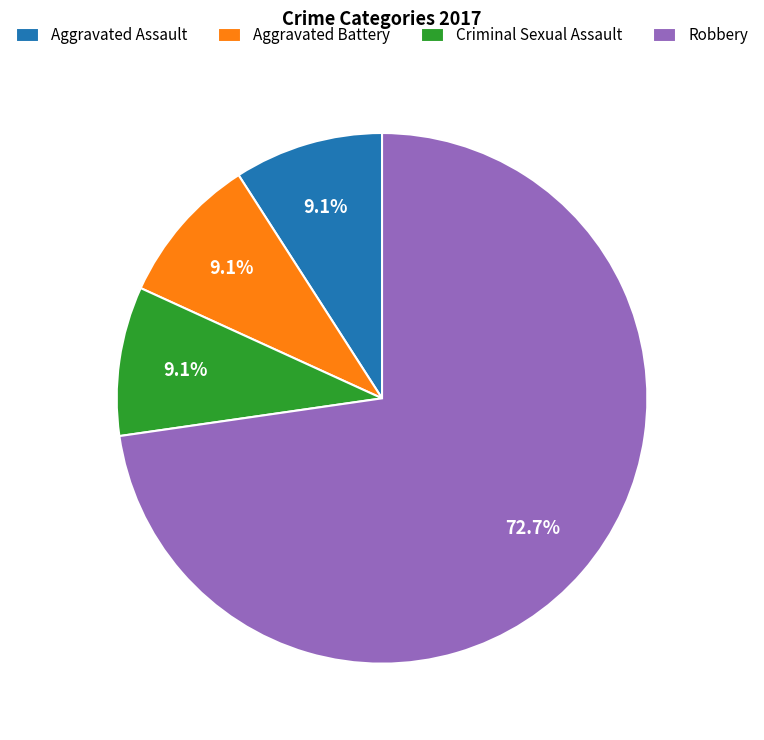

True or false: Aggravated Battery accounts for 9% of the total.

True